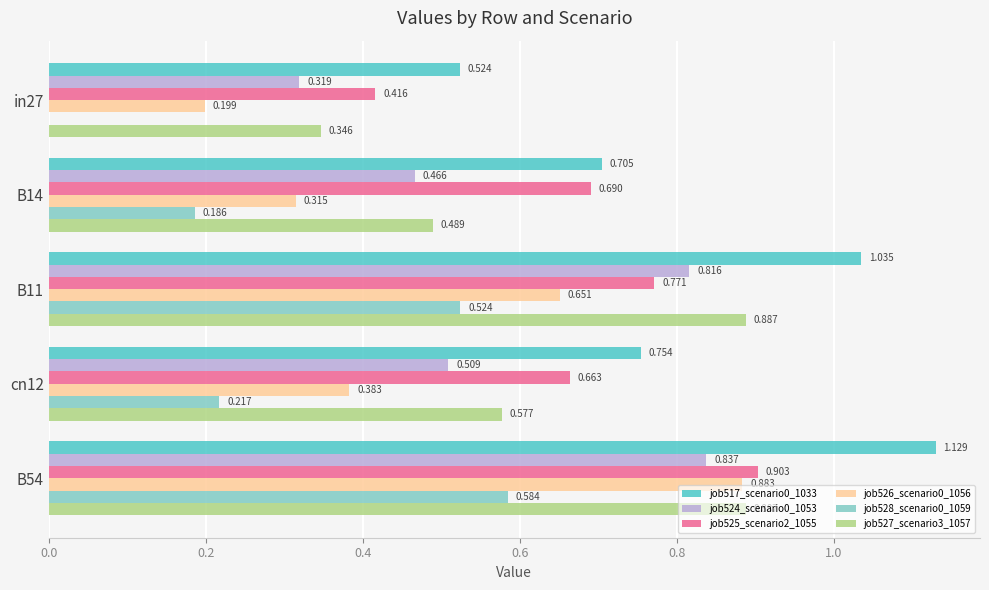

What are all the series names shown in the legend?

job517_scenario0_1033, job524_scenario0_1053, job525_scenario2_1055, job526_scenario0_1056, job528_scenario0_1059, job527_scenario3_1057